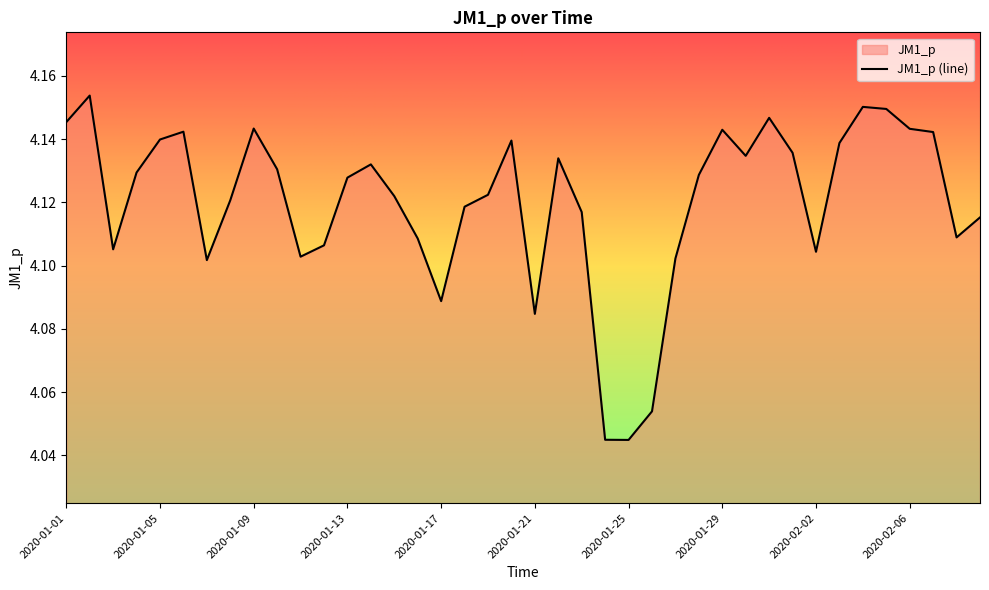

How many values are between 4 and 5?

40